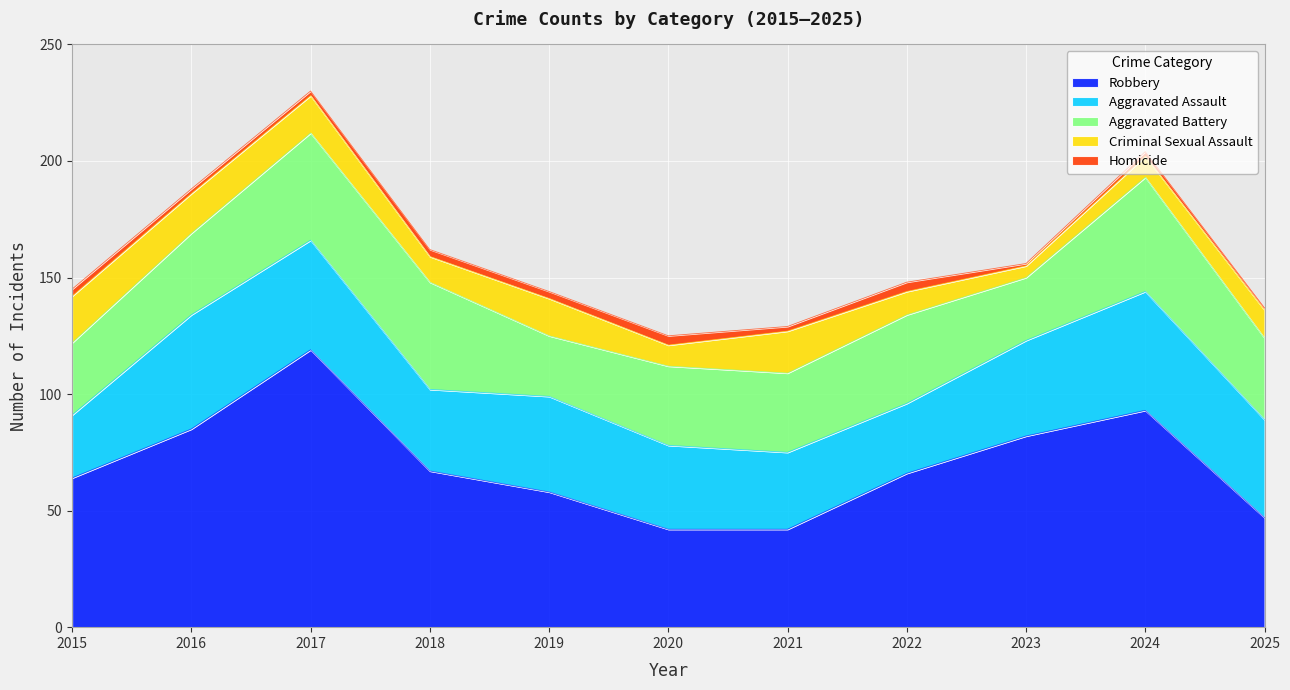

In Aggravated Assault, how many points are lower than both neighbors (excluding endpoints)?

2